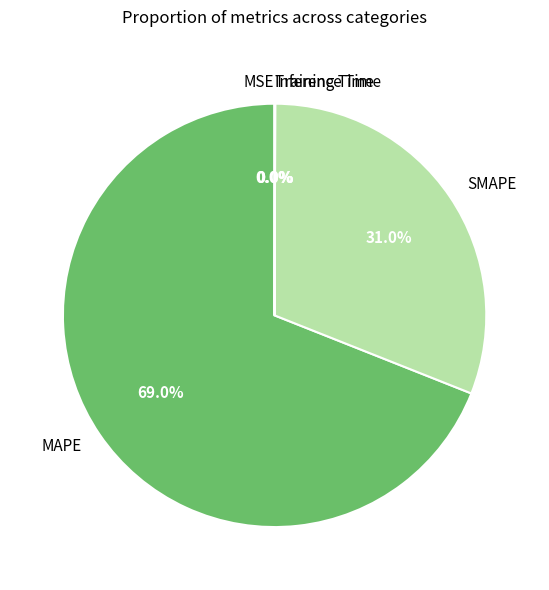

What percentage is NOT represented by SMAPE?

69.0%